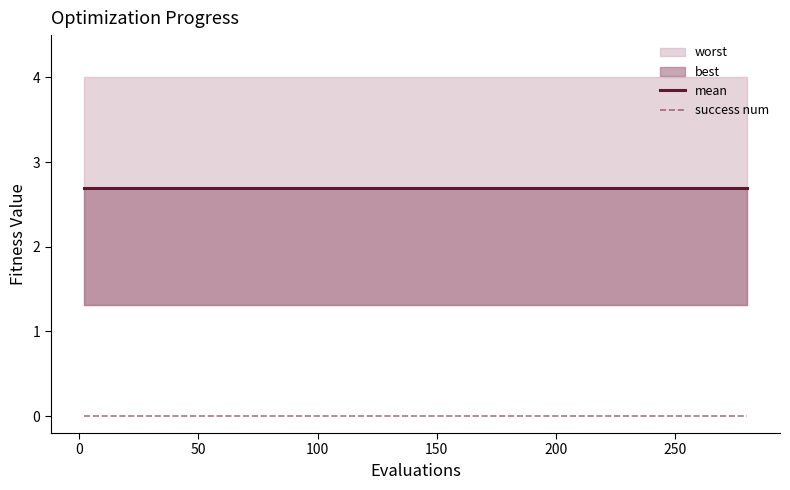

True or false: mean has a value of 4.2 at 200.

False